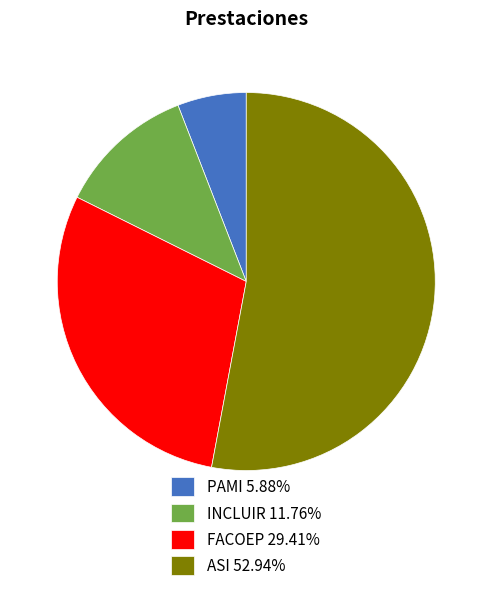

Which slice is the smallest?

PAMI